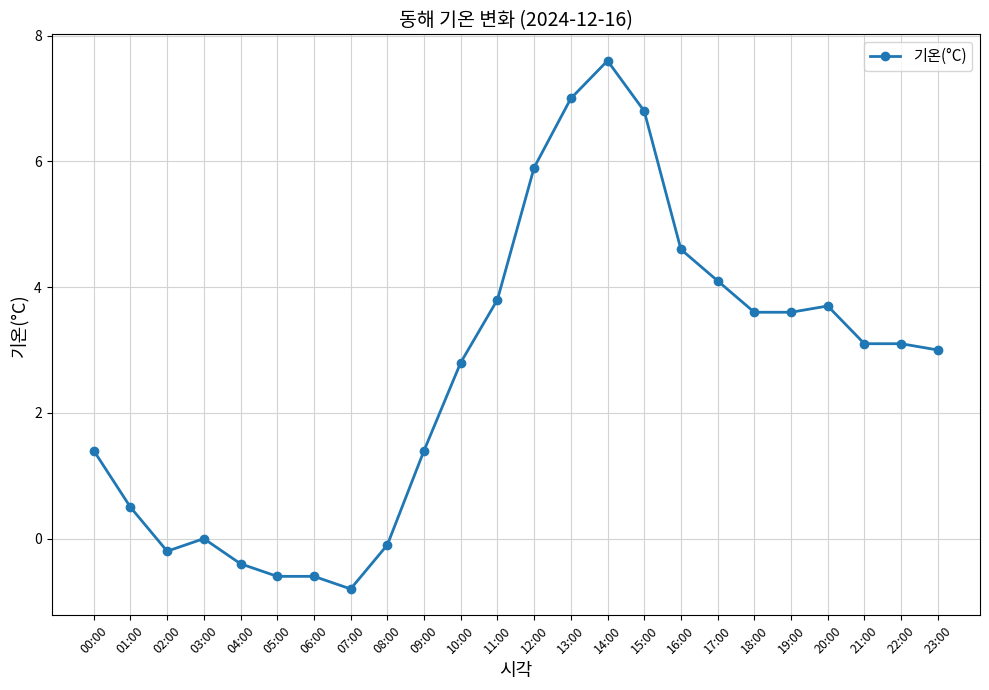

The chart shows a value of -1.0 at 06:00. True or false?

False